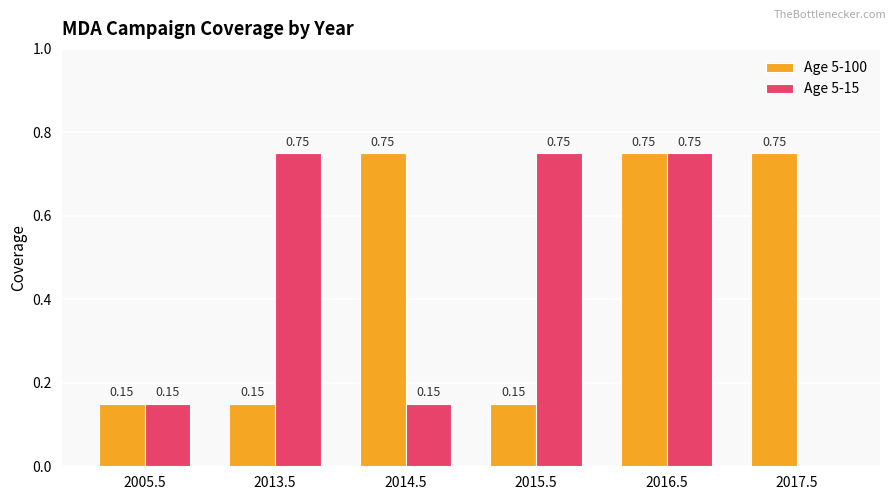

What is the sum of all Age 5-100 values?

2.7